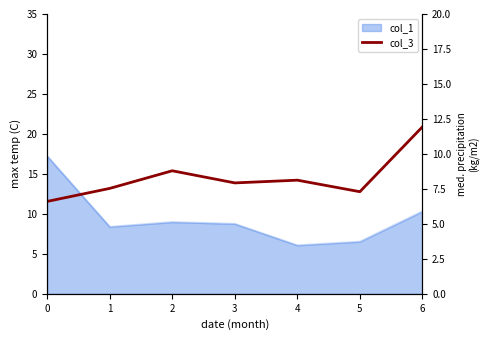

Does the chart have visible grid lines?

No